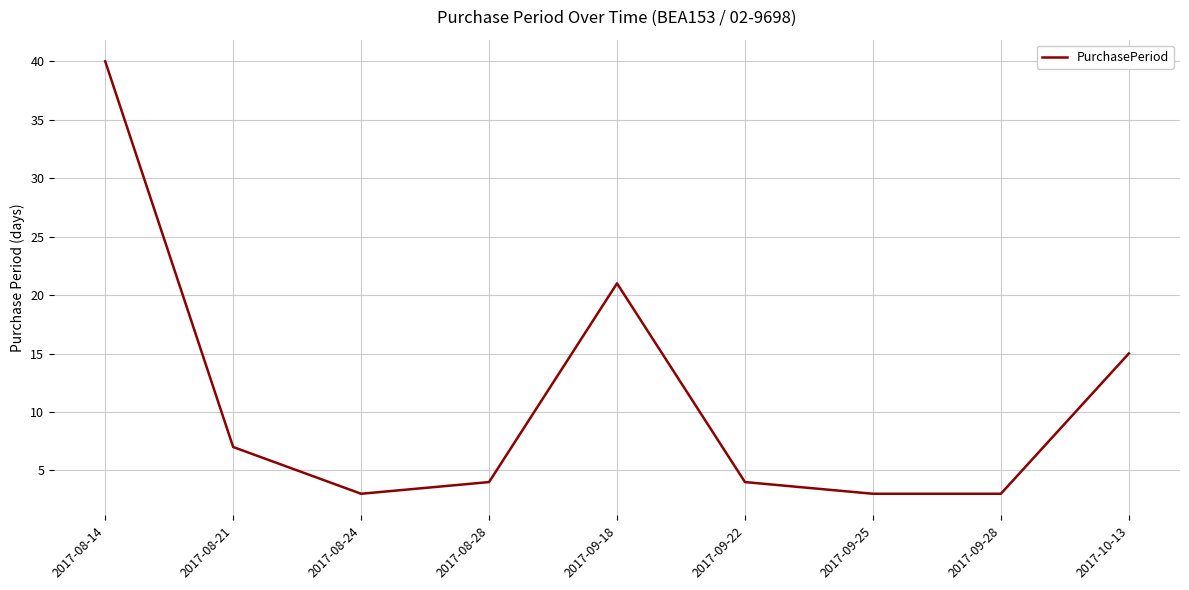

The chart shows a value of 6 at 2017-09-22. True or false?

False